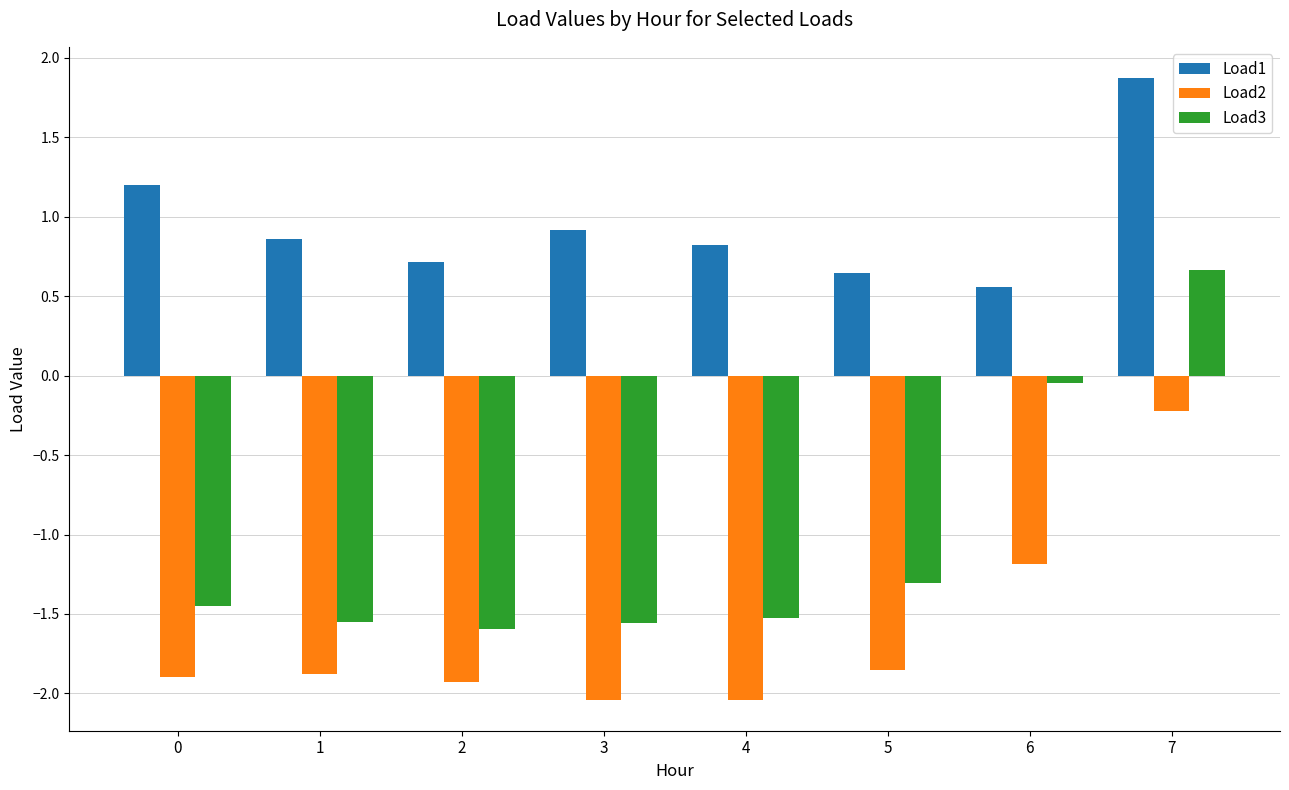

What is the total value across all series at 4?

-2.7